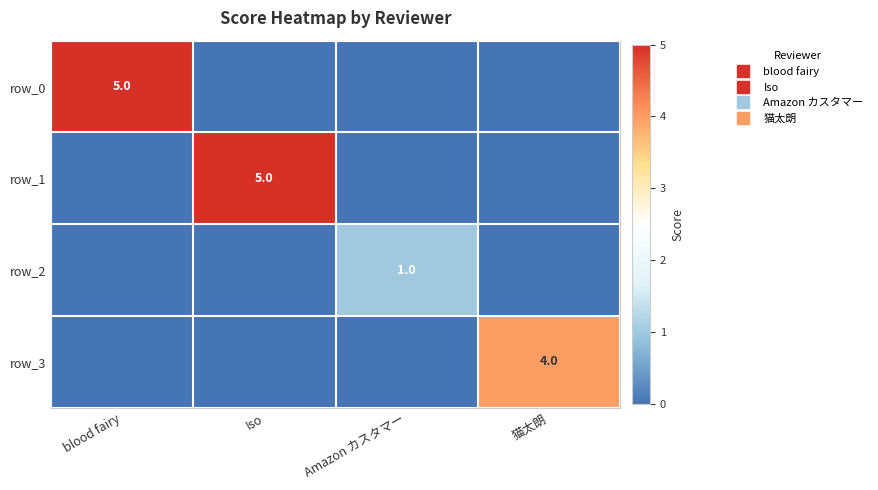

Which label corresponds to the smallest value in the chart?

Iso